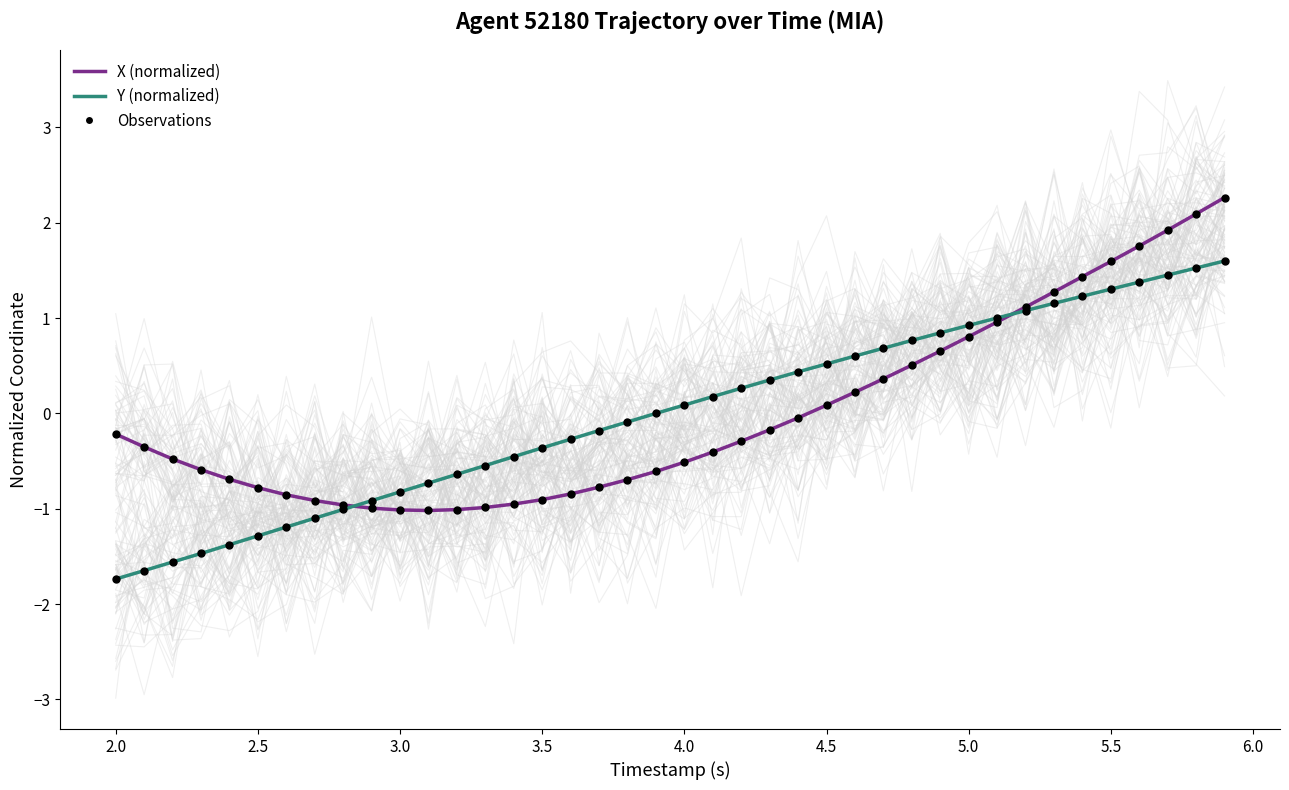

Which series contains the highest Y value?

X (normalized)